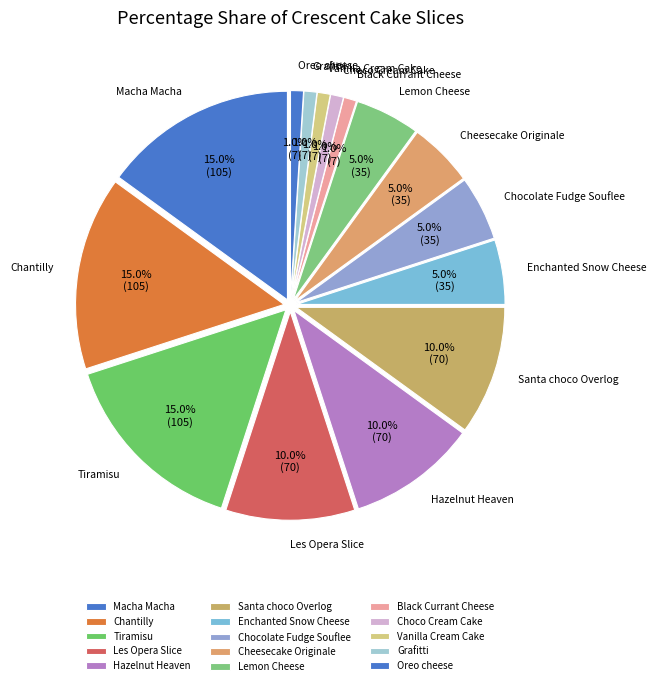

To the nearest percent, what portion does Cheesecake Originale represent?

5%